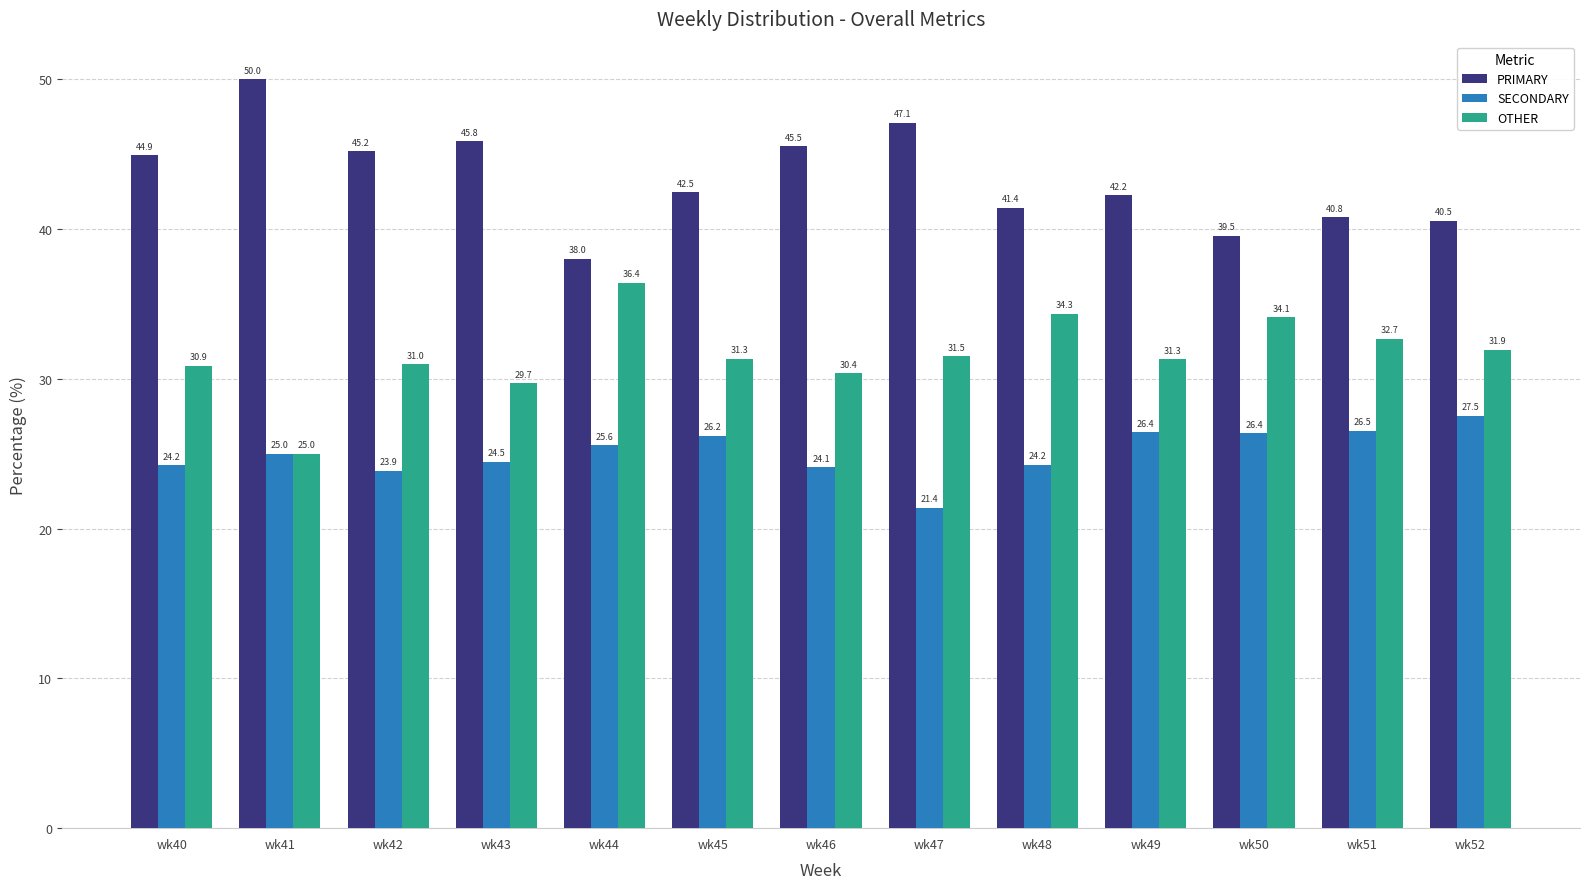

How many categories are shown in the chart?

13